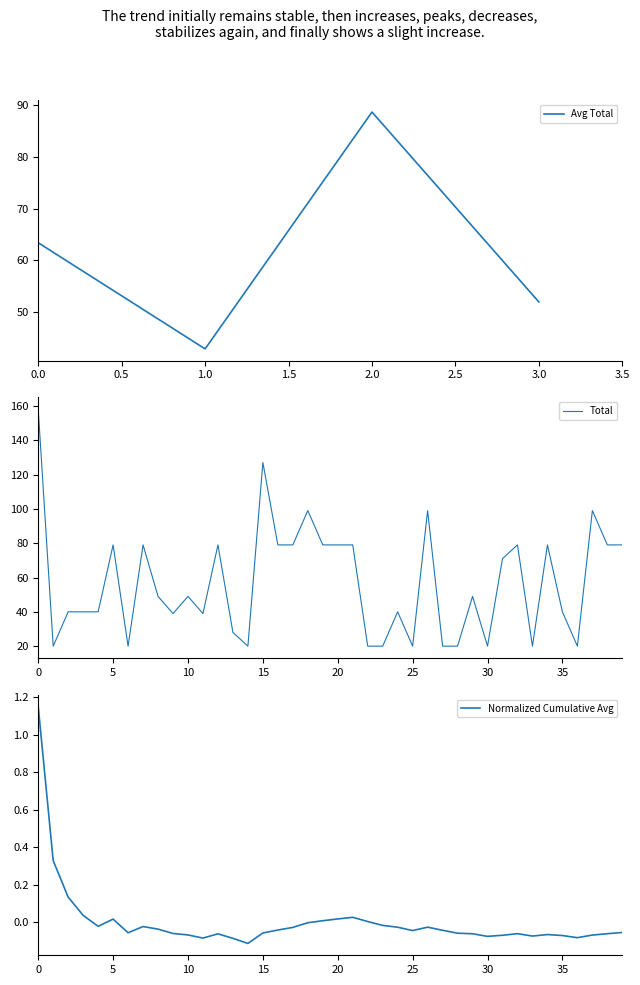

What is the label of the 29th point from the left?

28